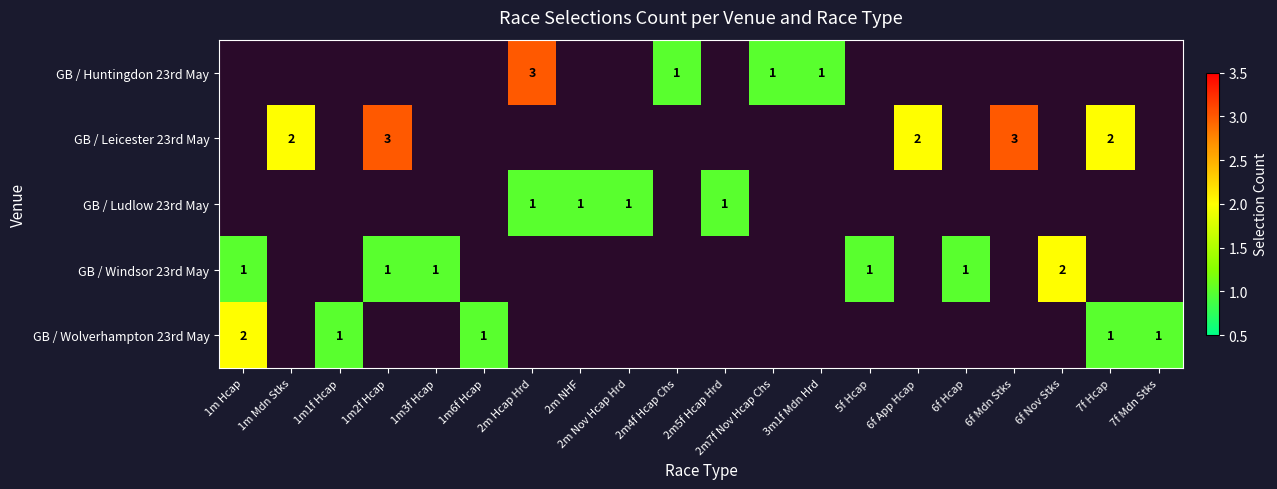

True or false: GB / Windsor 23rd May has a value of 2 at 1m3f Hcap.

False